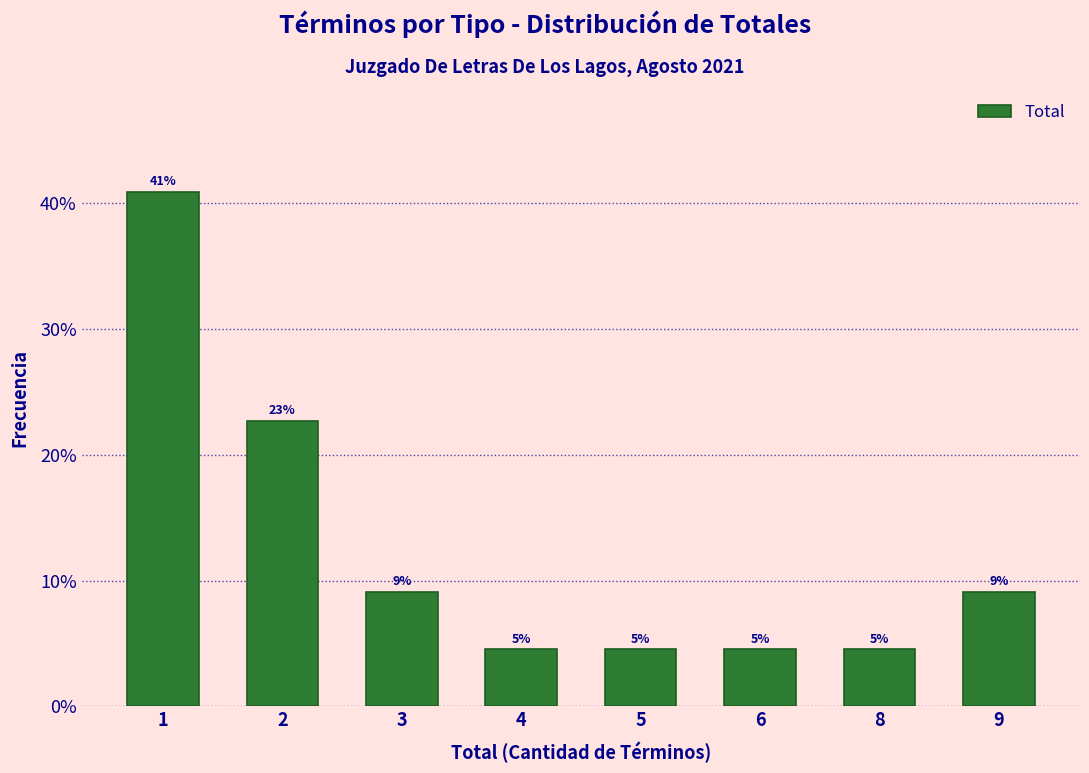

How many bars are there in total?

8